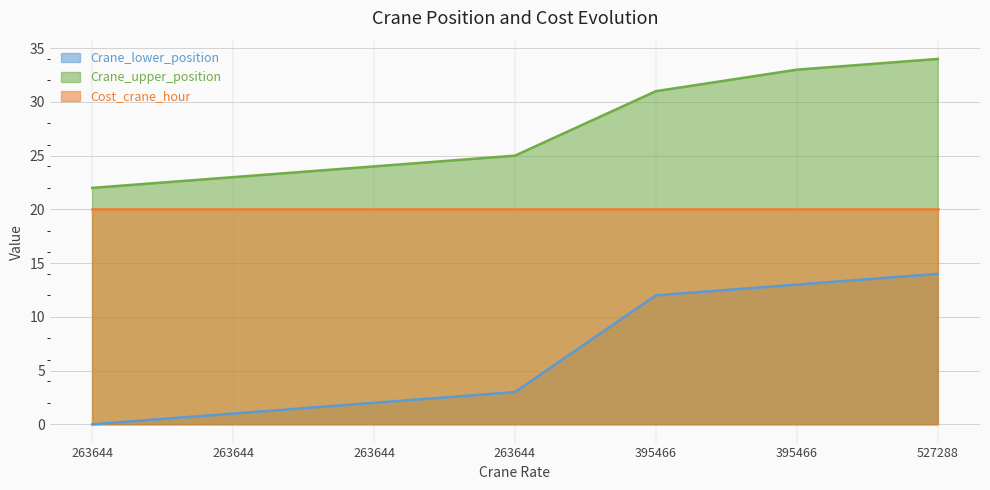

How many lines are shown in the chart?

3